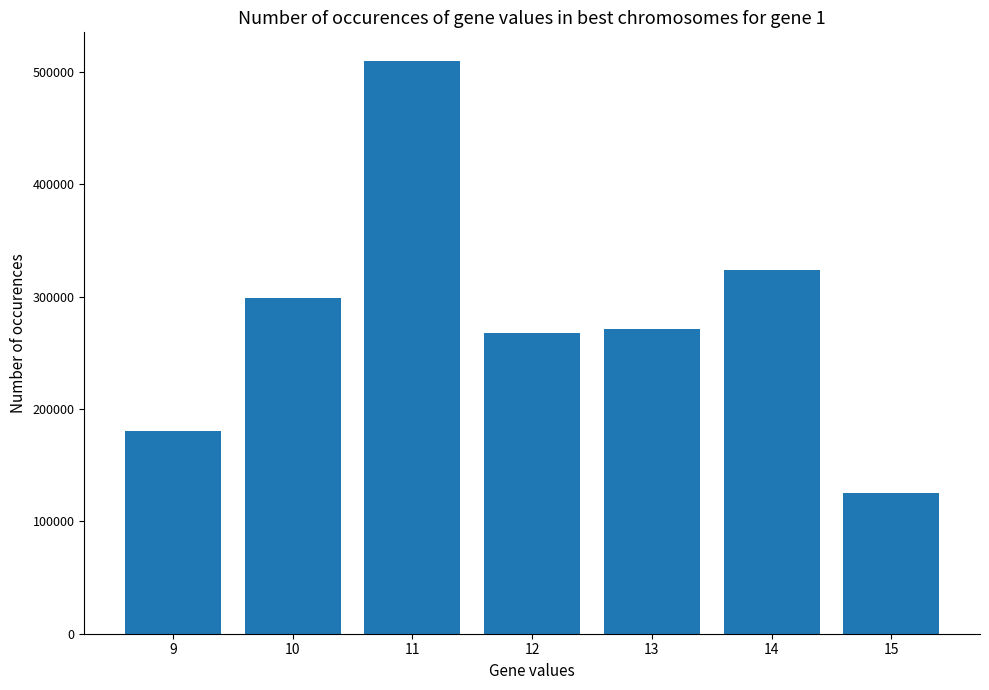

Between 11 and 15, which is larger?

11